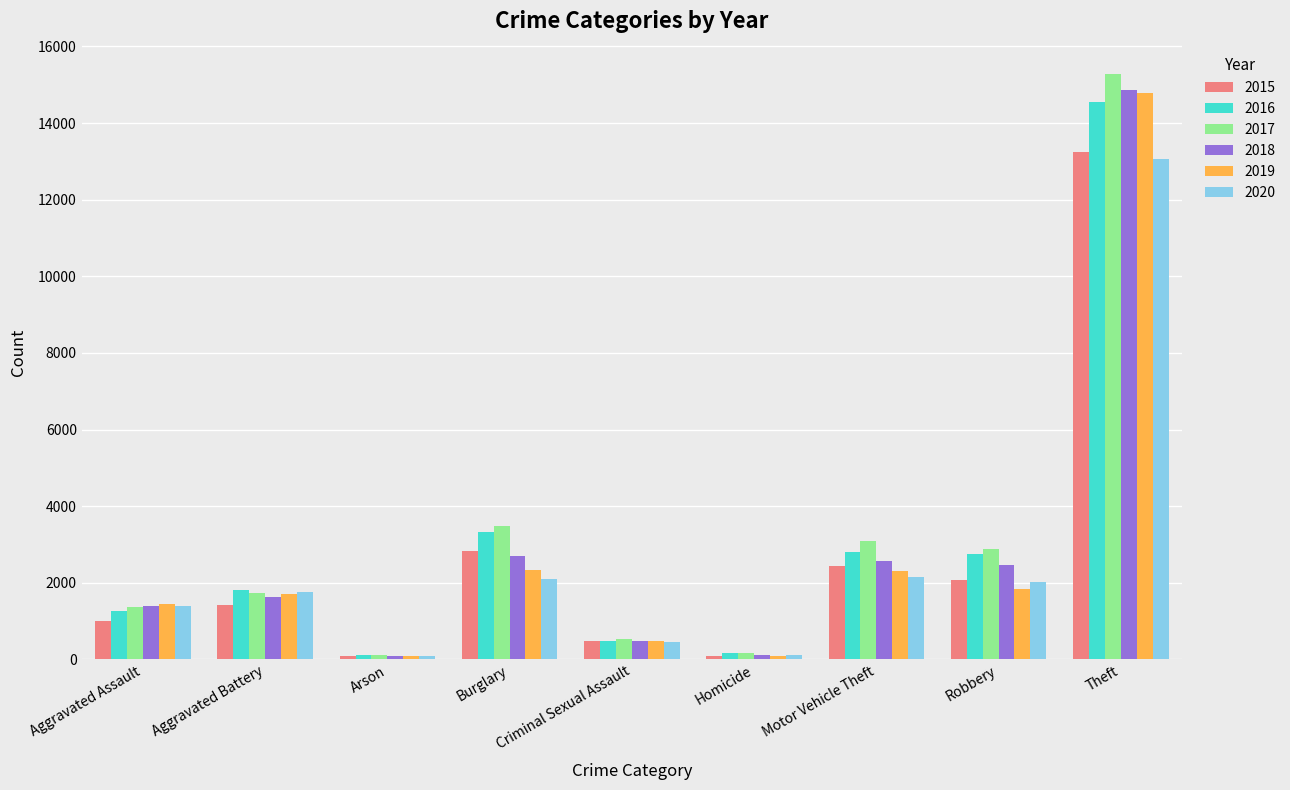

At which category is the sum across all series the highest?

Theft